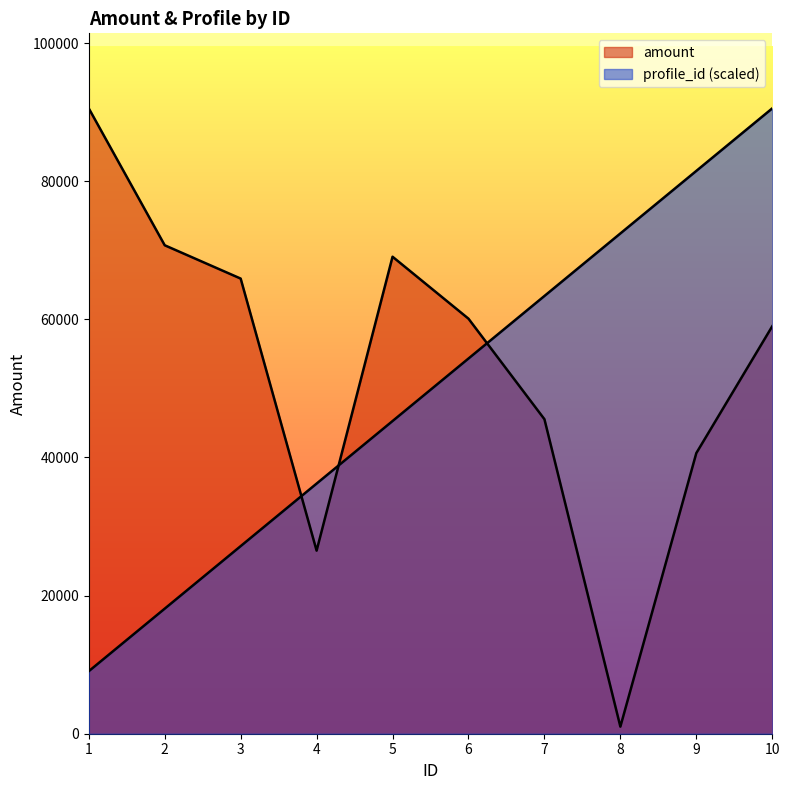

Which series has the largest total across all categories?

amount